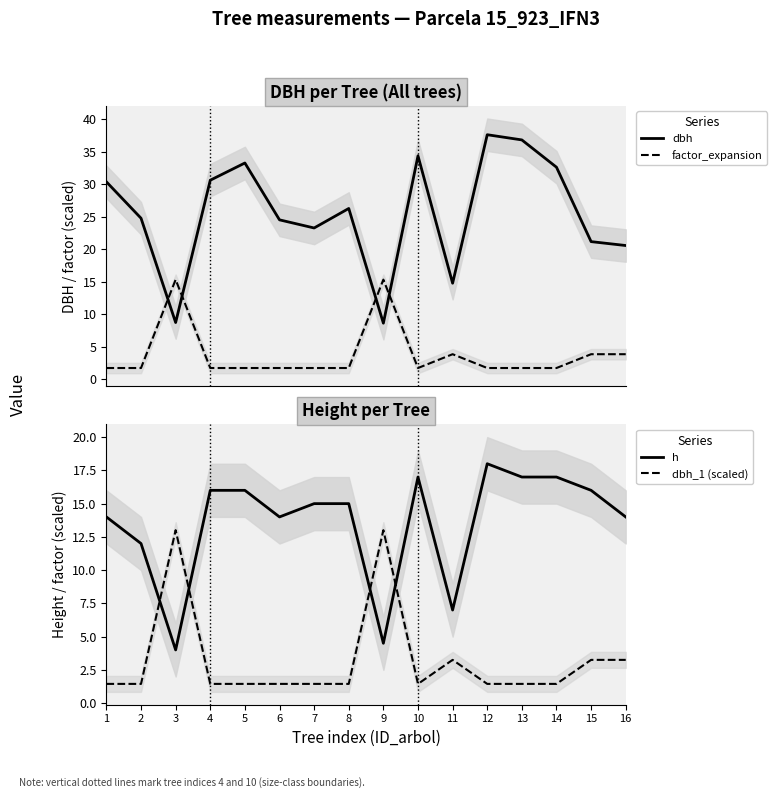

How many times do h and factor_expansion (scaled) cross each other?

4